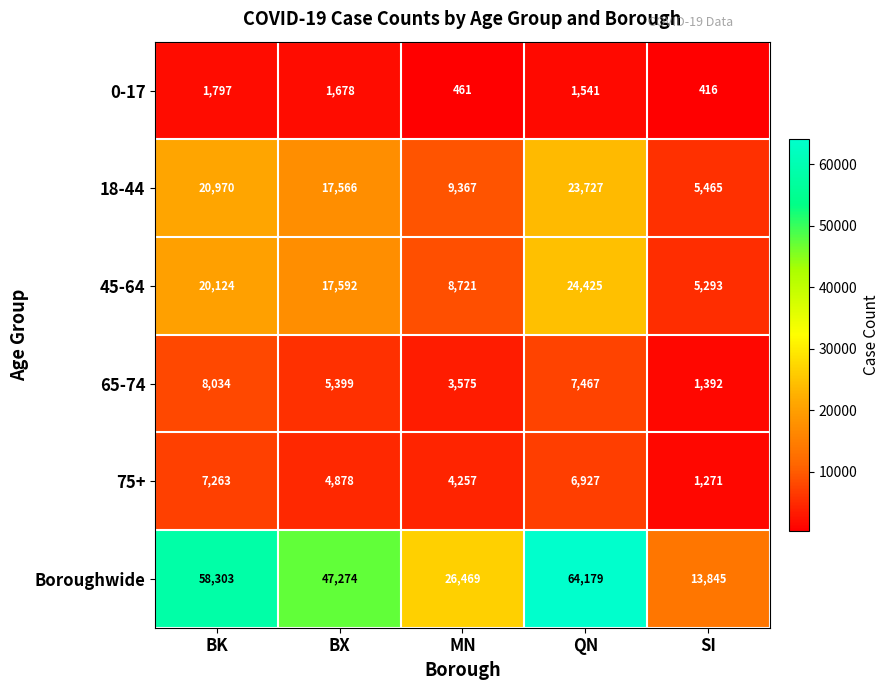

Which label corresponds to the largest value in the chart?

QN